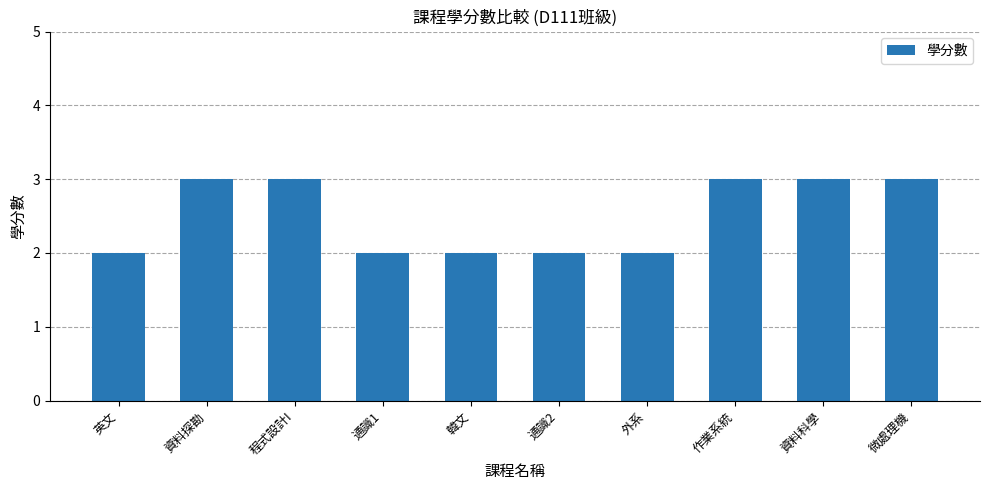

What is the smallest value displayed?

2